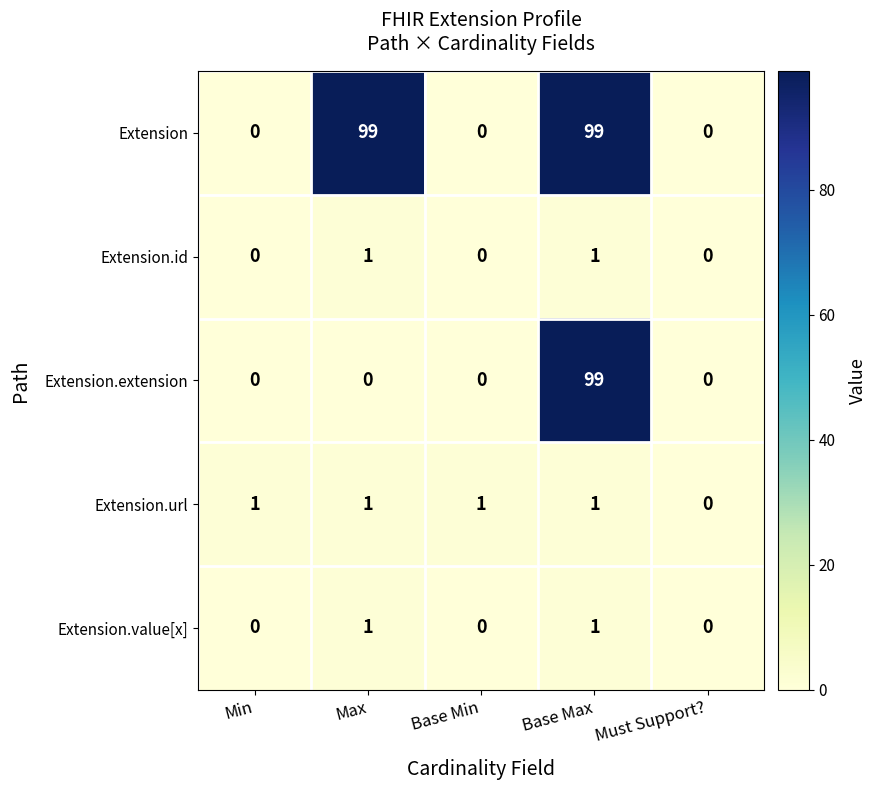

How many Extension.value[x] values are between 0 and 1?

5